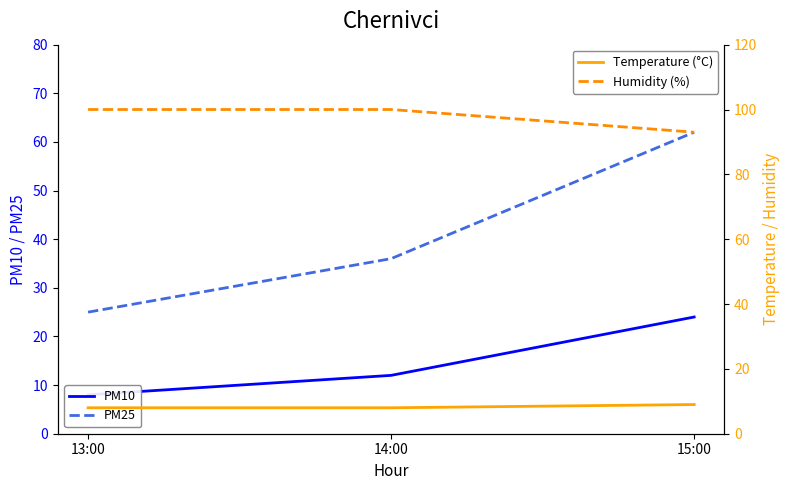

Between 13:00 and 15:00, which is larger?

15:00